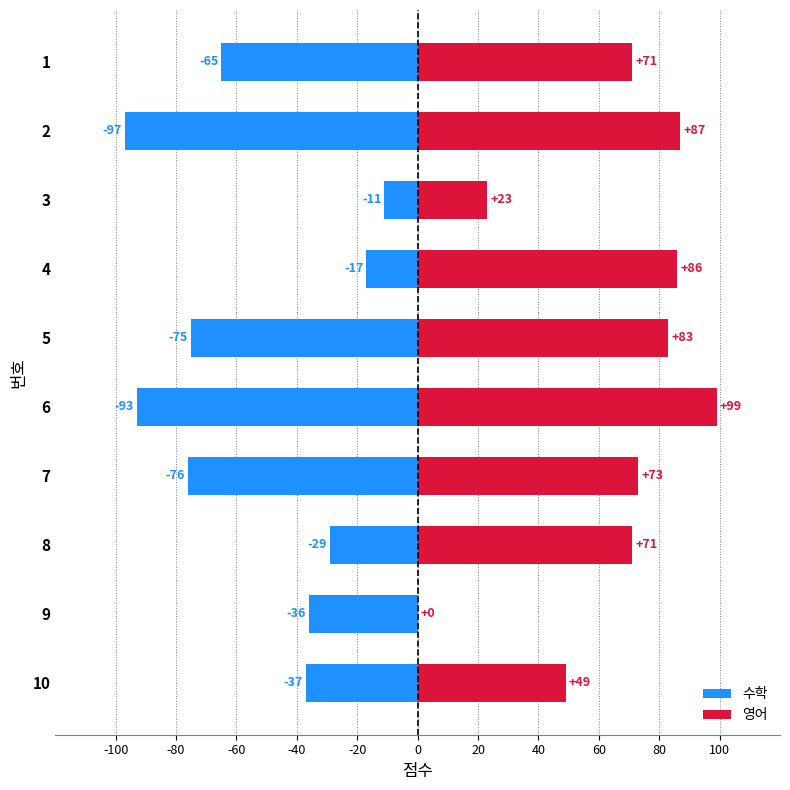

What value does the 수학 series have at 4?

-17